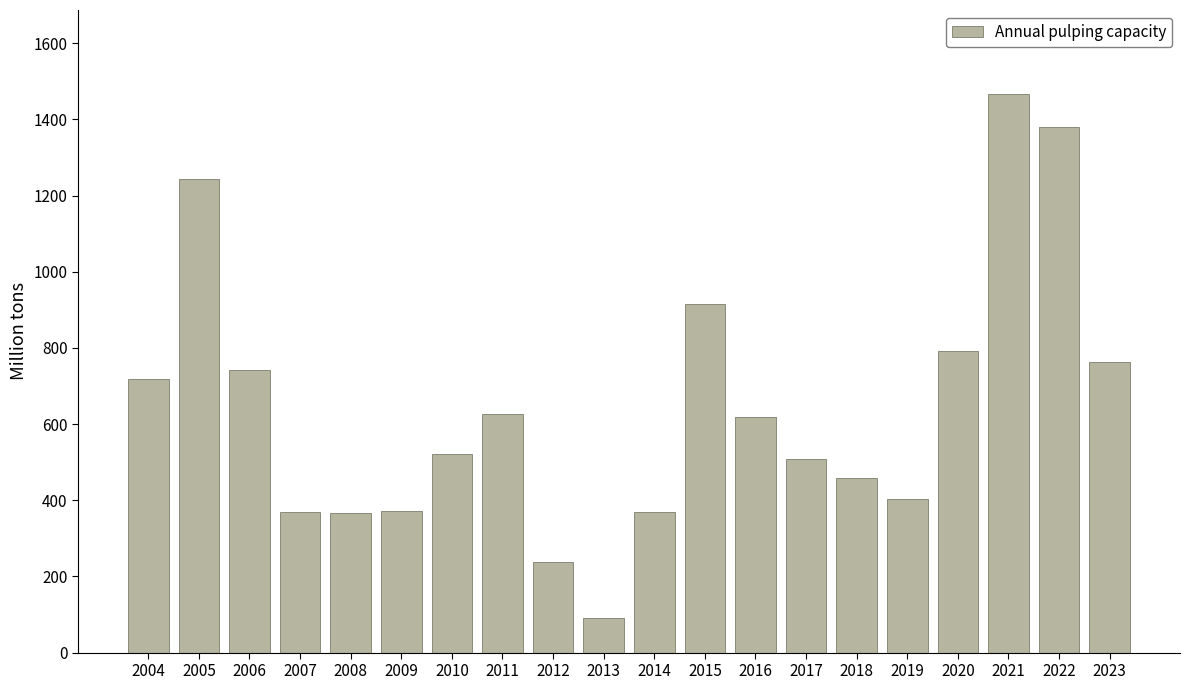

True or false: the data shows 1109 at 2006.

False